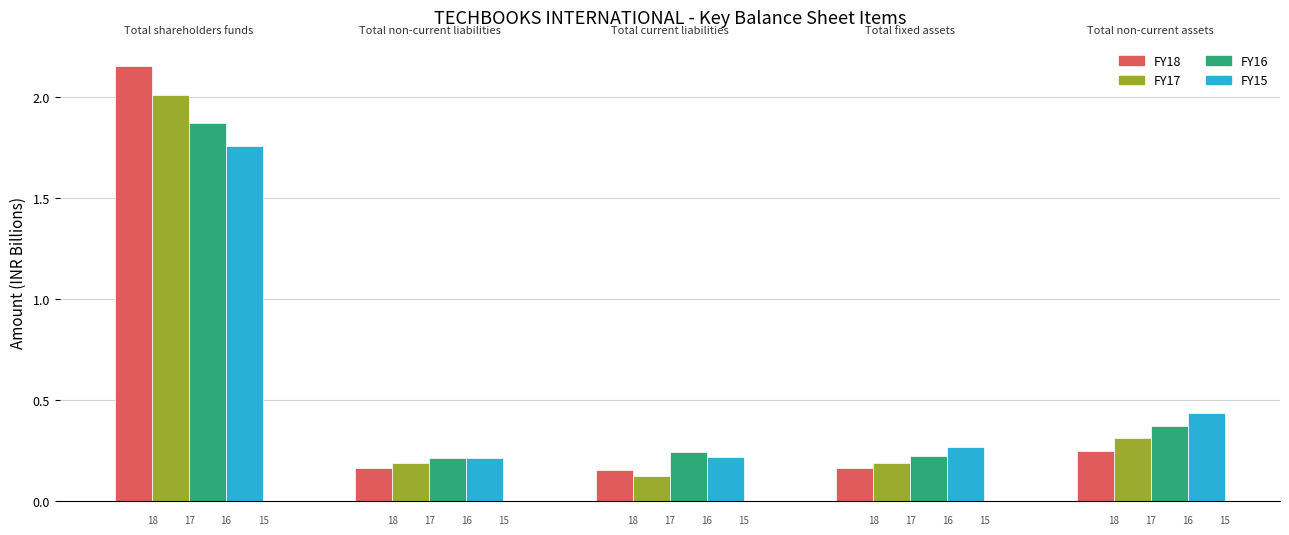

Which series has the widest spread of values?

FY18